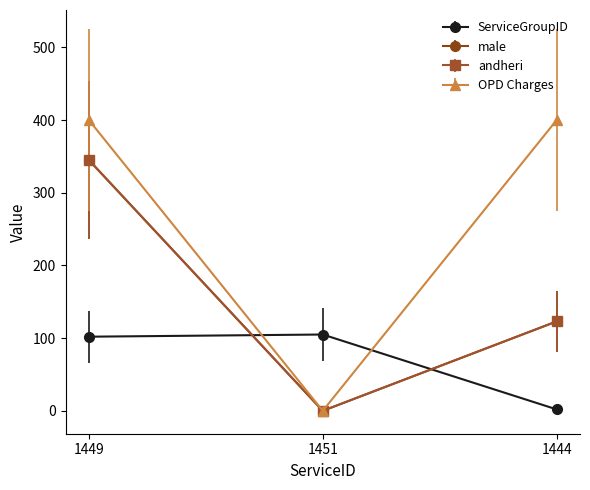

Which series has the largest range (max minus min)?

OPD Charges